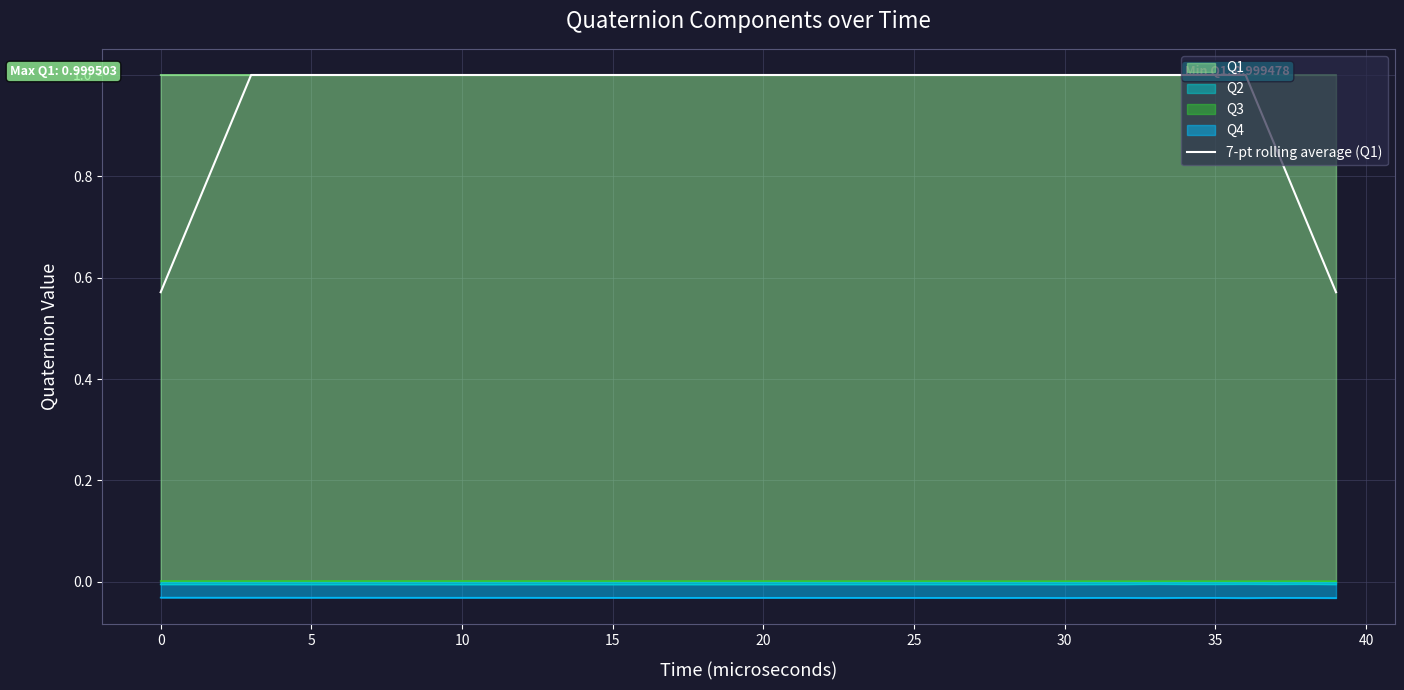

True or false: Q2 and 7-pt rolling average (Q1) intersect in this chart.

False